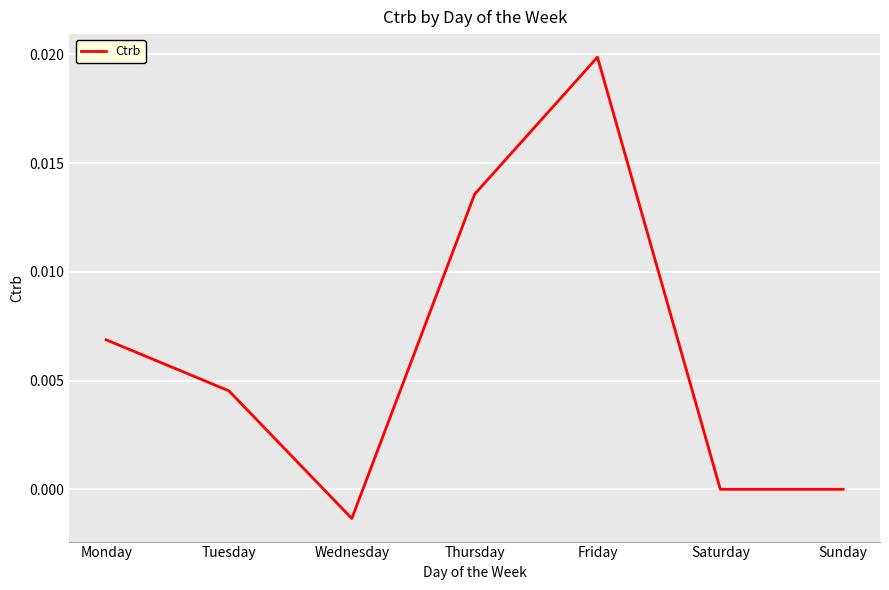

Between Thursday and Wednesday, which is larger?

Thursday